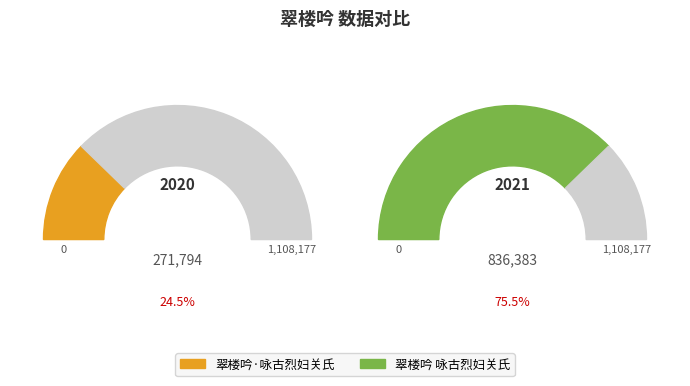

What is the ratio of the value at 翠楼吟 咏古烈妇关氏 to the value at 翠楼吟·咏古烈妇关氏?

3.1